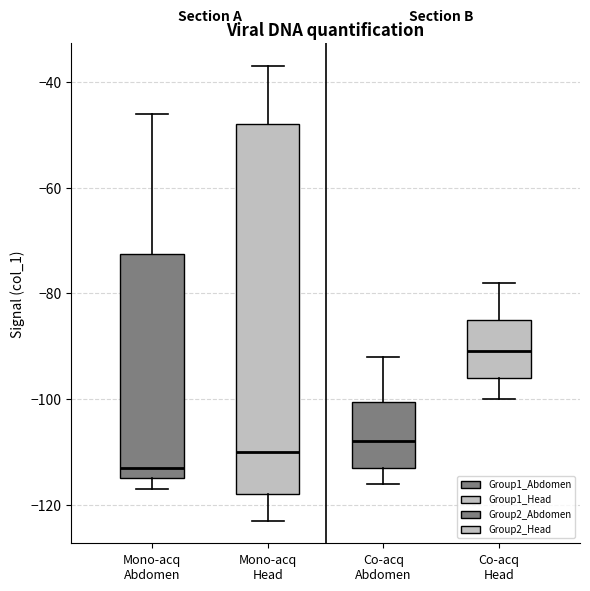

Which box is the tallest, from its lower edge to its upper edge?

Mono-acq Head